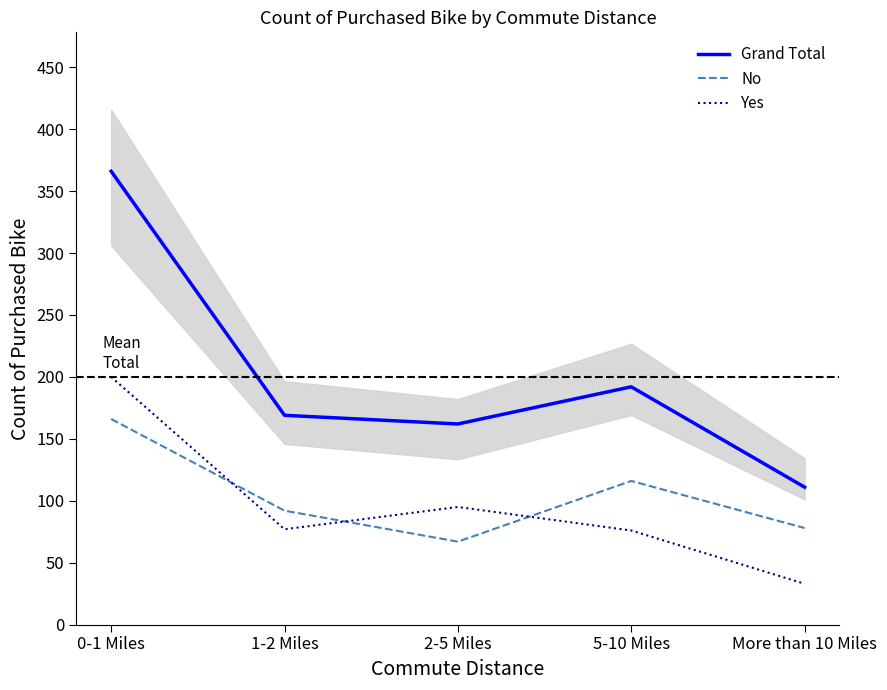

What are all the series names shown in the legend?

Grand Total, No, Yes